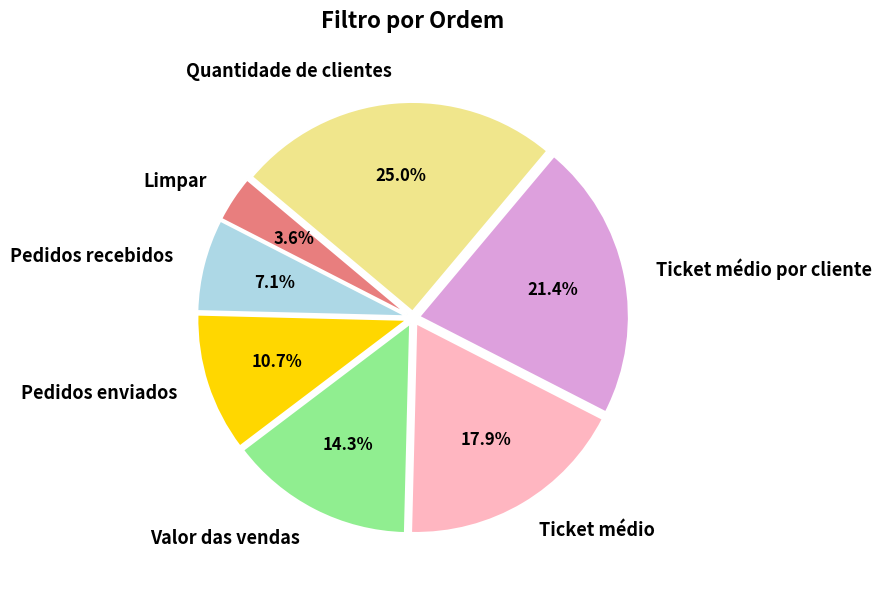

To the nearest percent, what is the combined percentage of Valor das vendas and Pedidos enviados?

25%